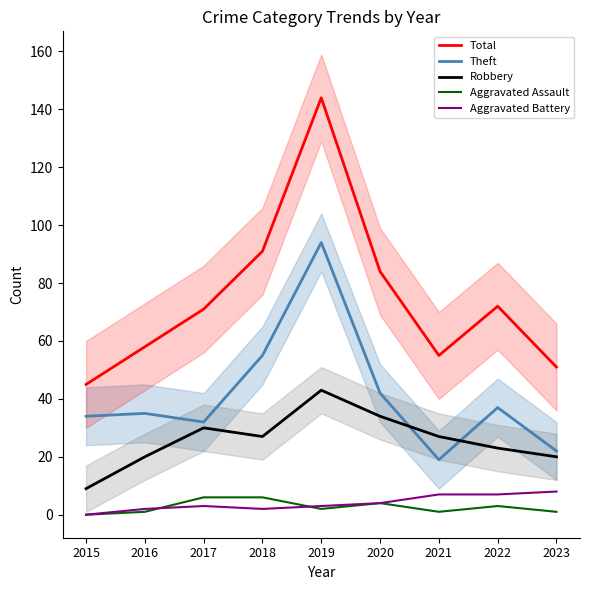

True or false: Theft has a value of 34 at 2015.

True